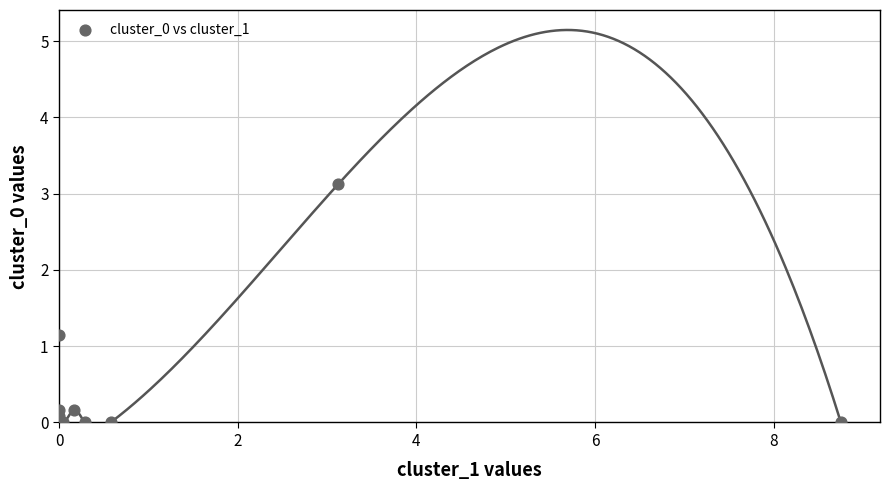

What Y value in the scatter plot is closest to 1?

1.2